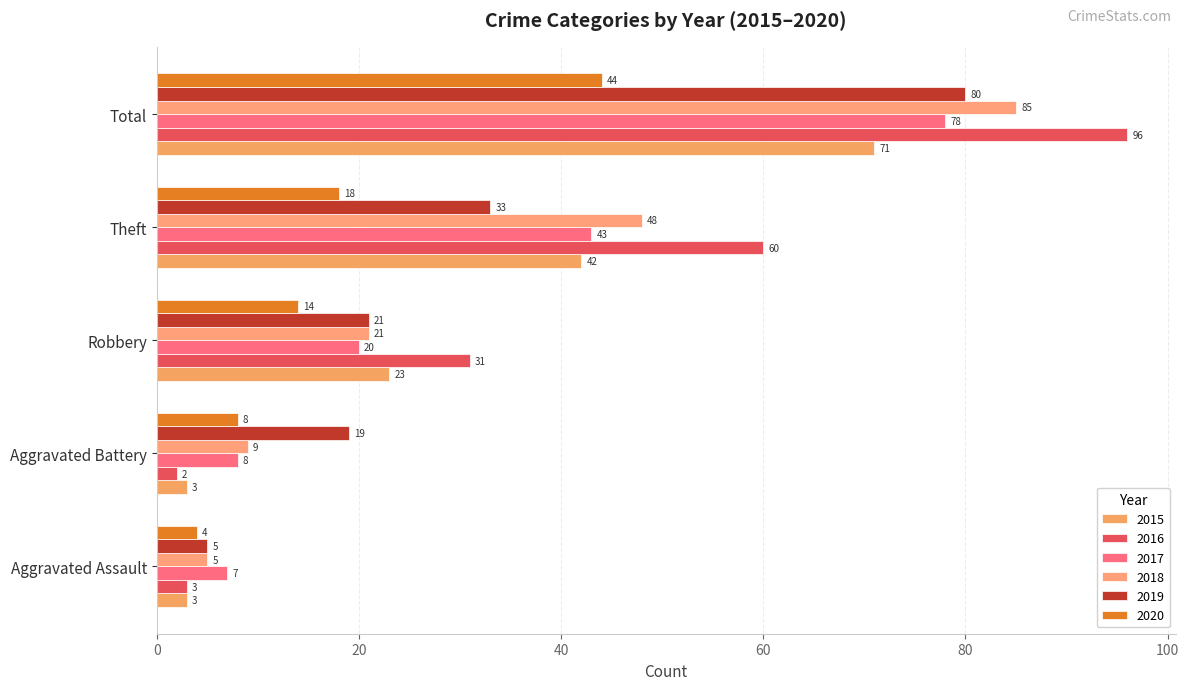

What are all the series names shown in the legend?

2015, 2016, 2017, 2018, 2019, 2020